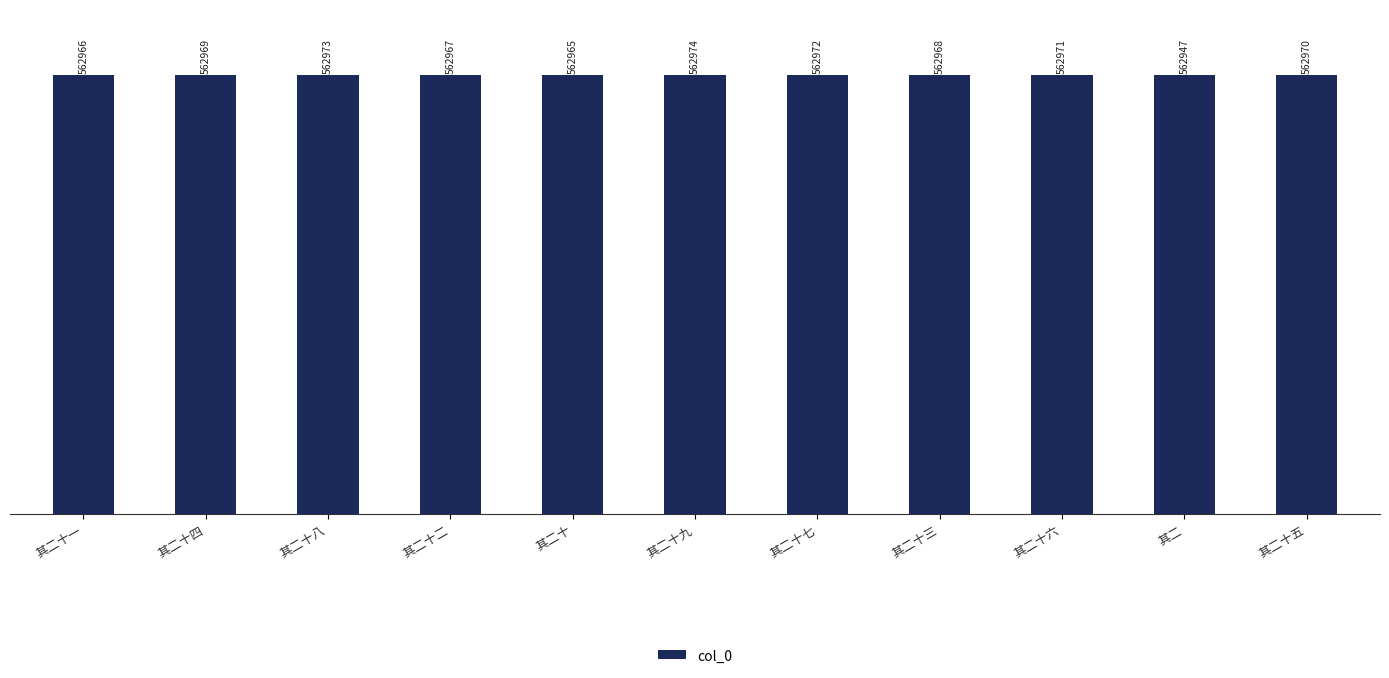

What is the change in value from 其二十八 to 其二十?

-8